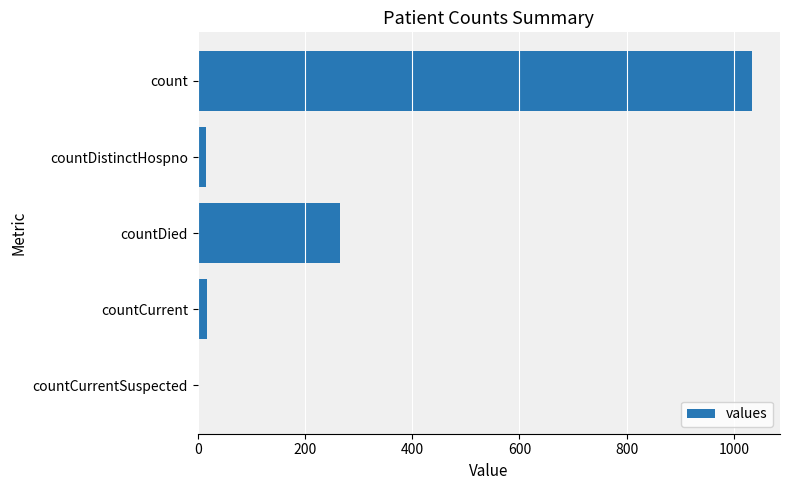

What is the sum of all values?

1334